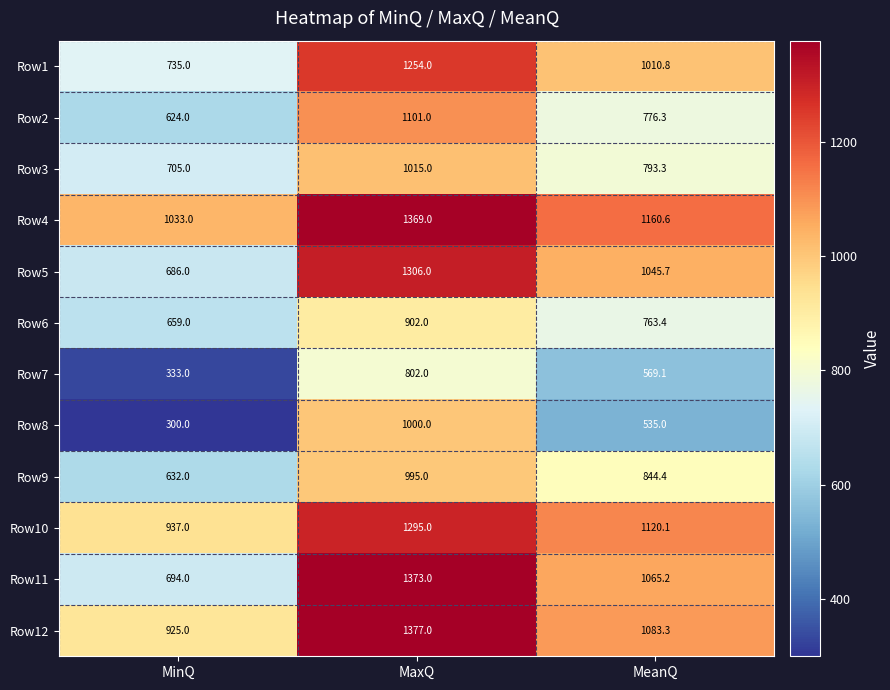

What is the average value of the Row7 series?

568.0